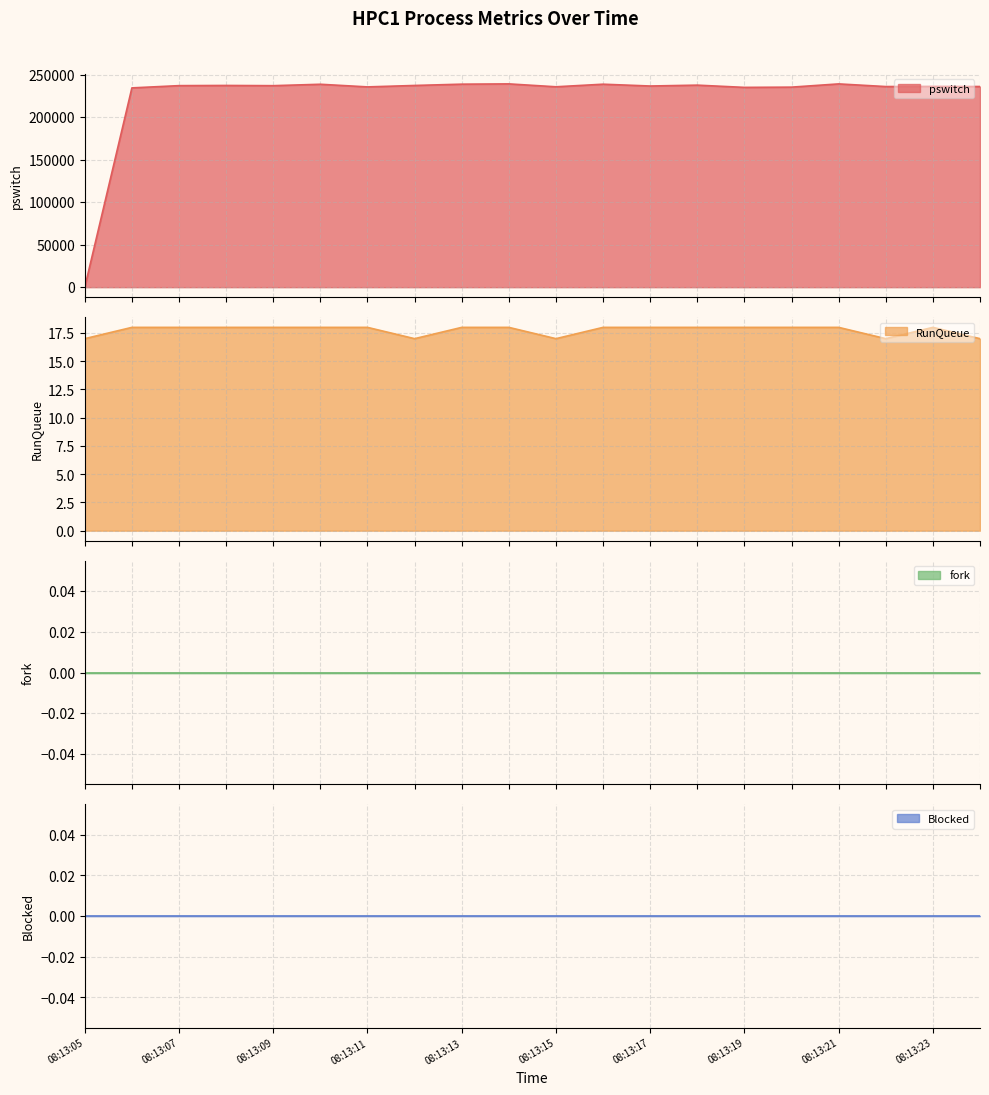

Is the value of pswitch at 08:13:24 greater than the value of RunQueue at 08:13:14?

Yes